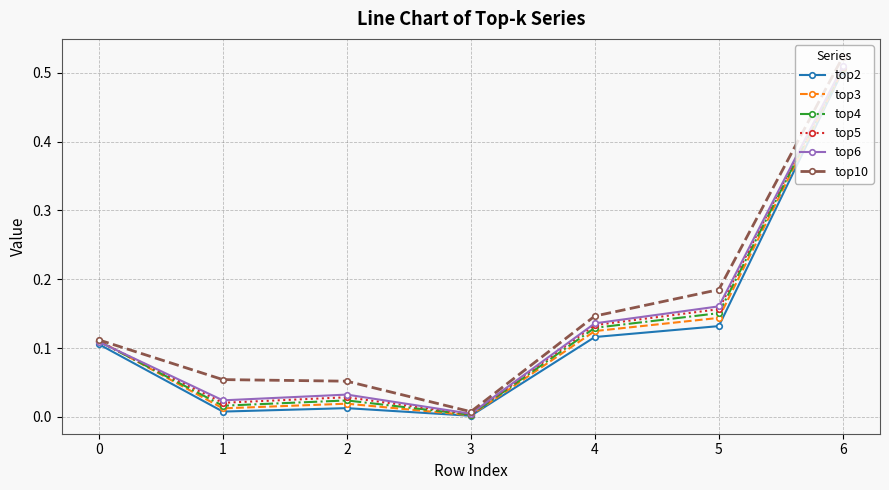

Is this an area chart (filled region under the line)?

No